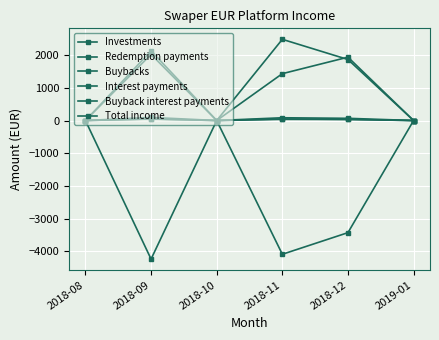

At which label does Interest payments reach its minimum?

2018-08